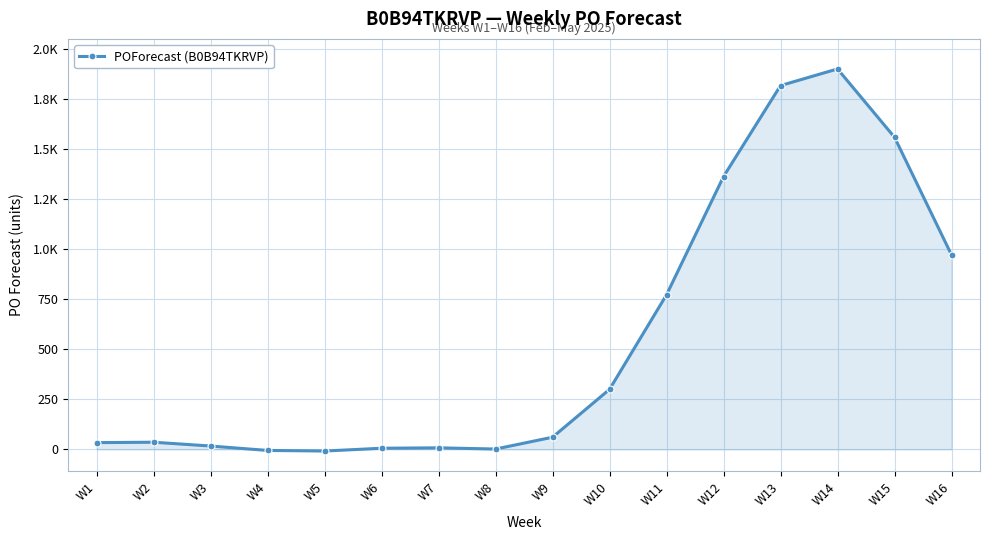

At which label does the data first exceed 61?

W10